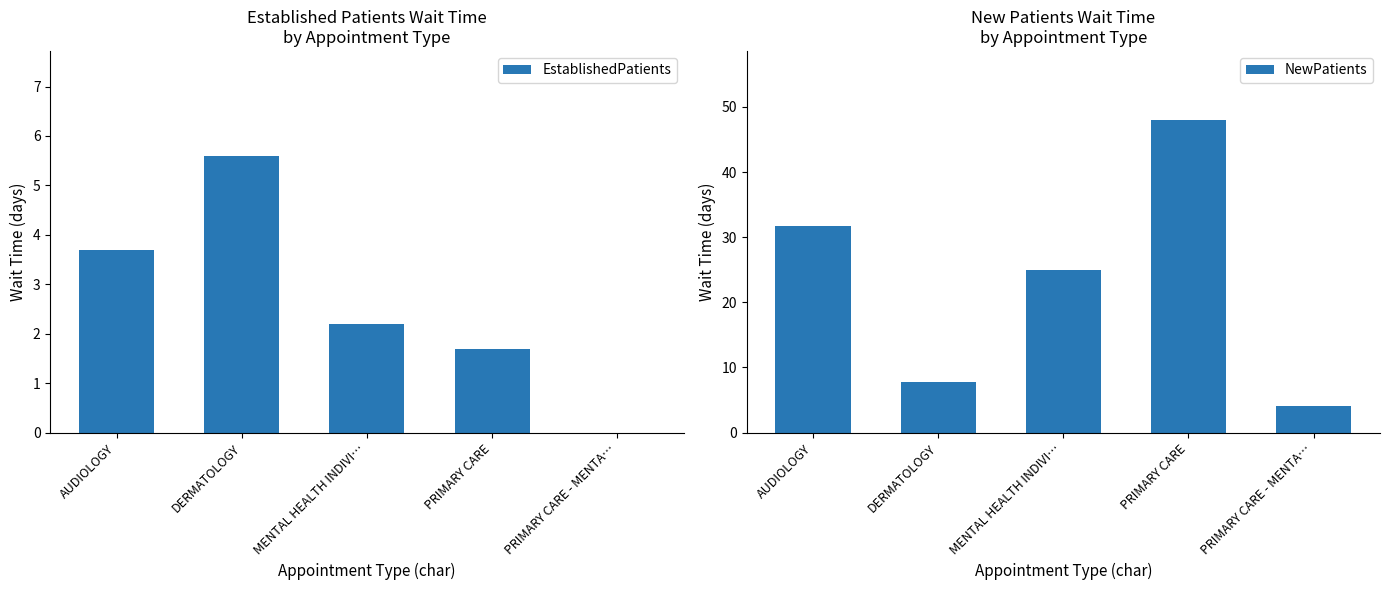

At which category is the sum across all series the highest?

PRIMARY CARE